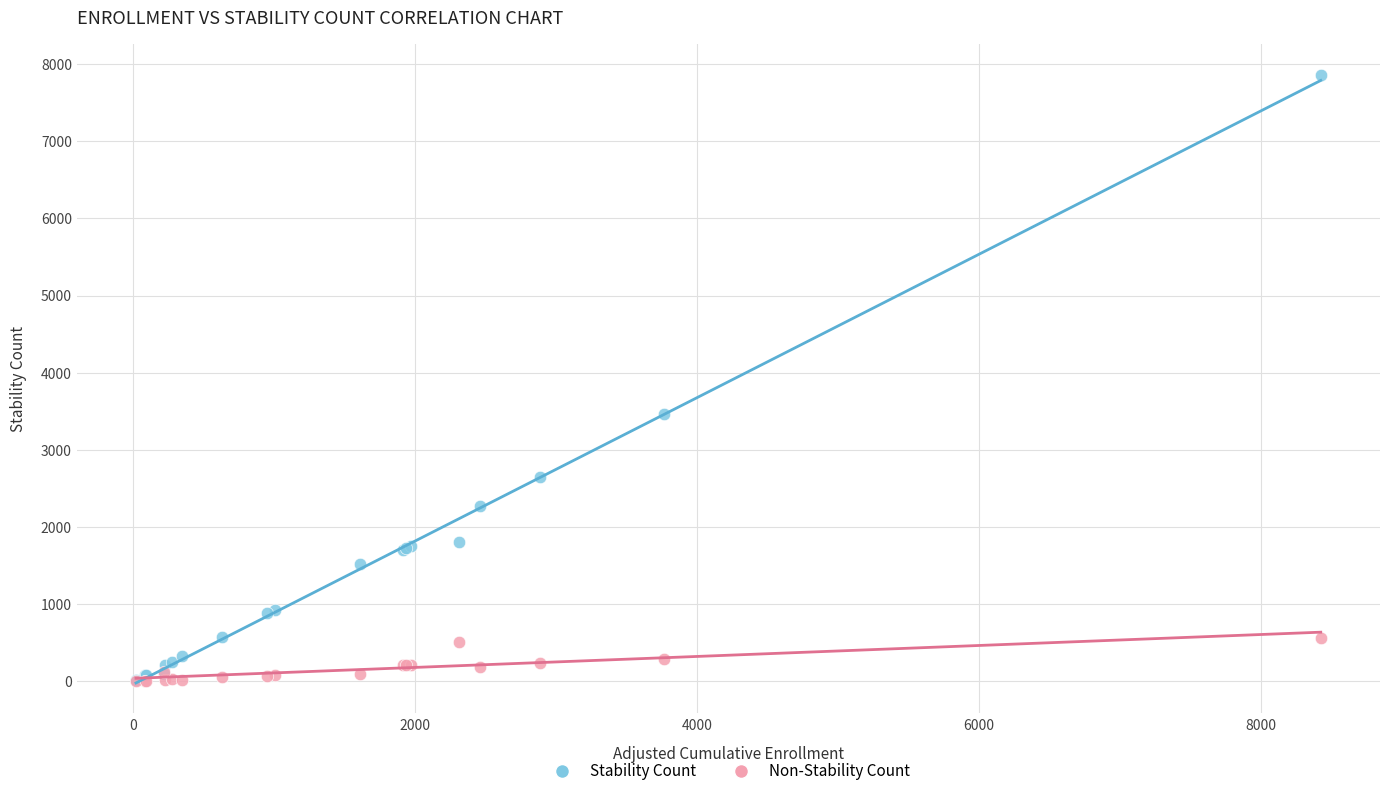

In the Stability Count series, what Y value is closest to 3936?

3469